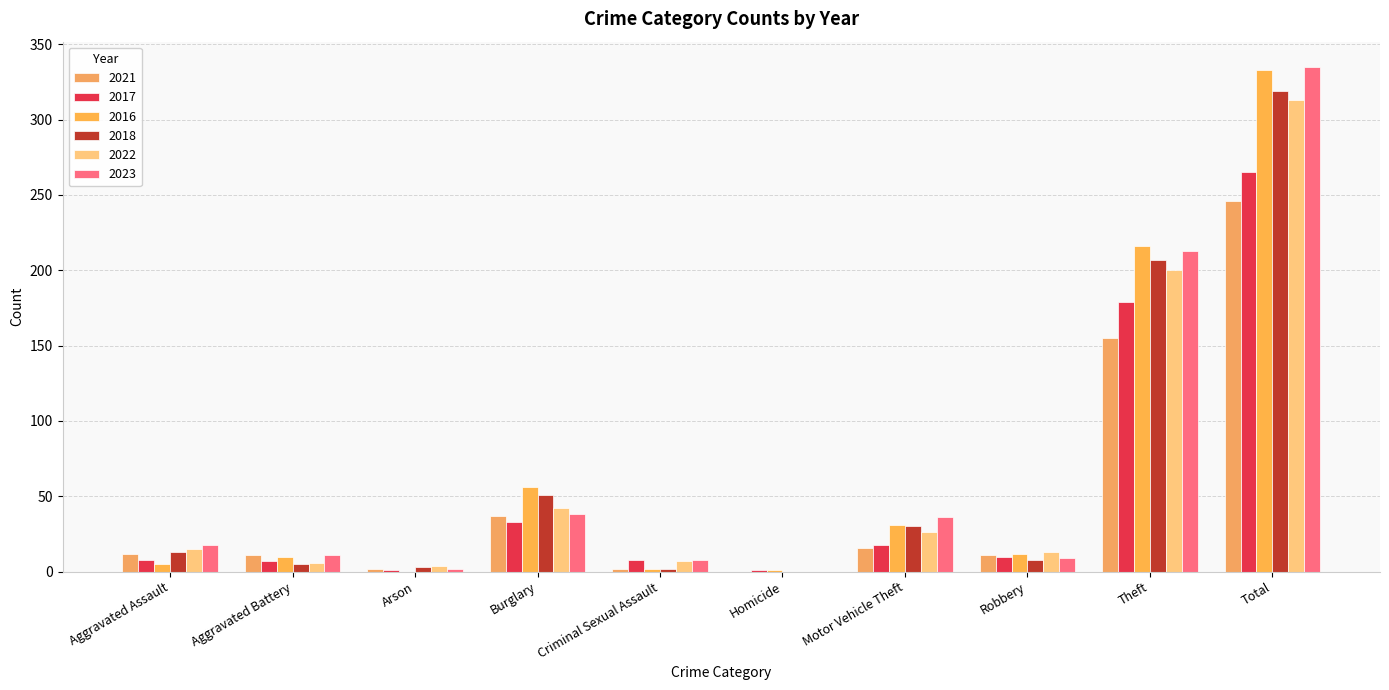

What is the sum of the 2017 values at Arson and Homicide?

2